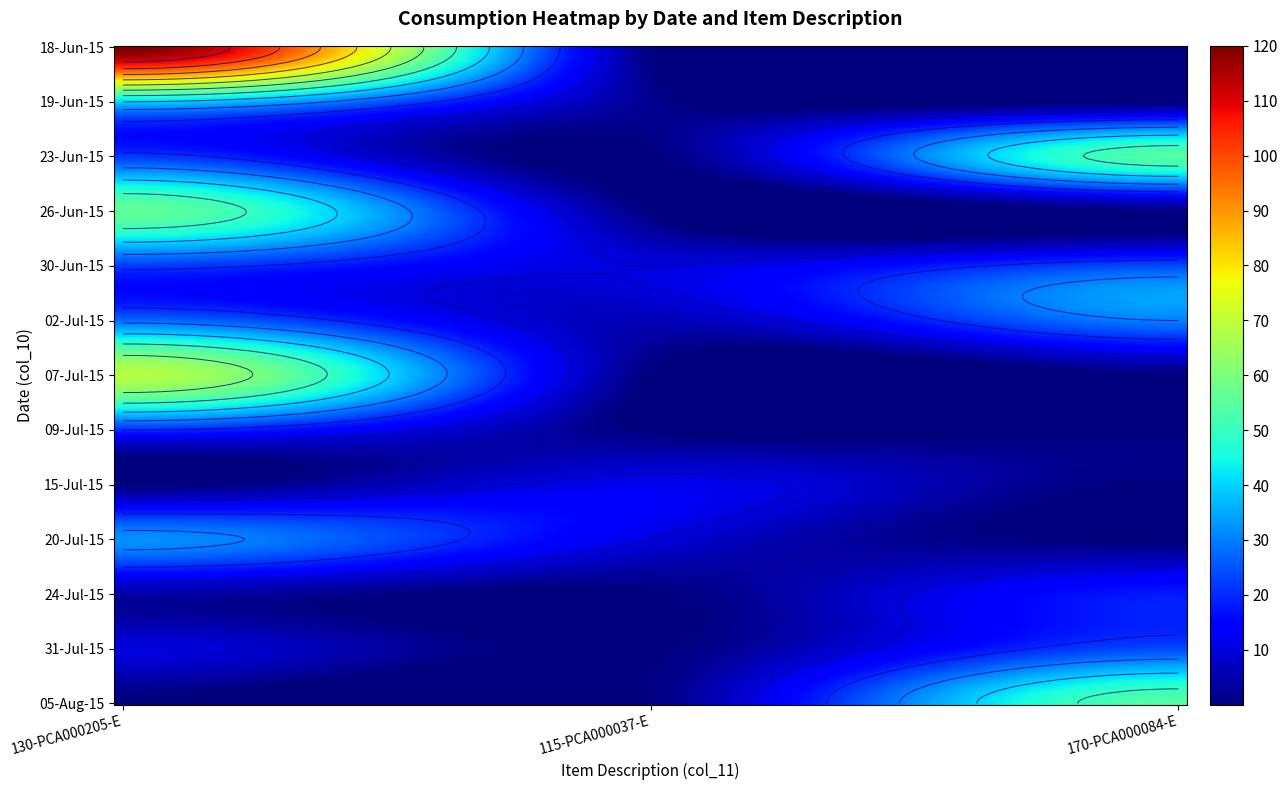

What is the maximum value shown in the chart?

120